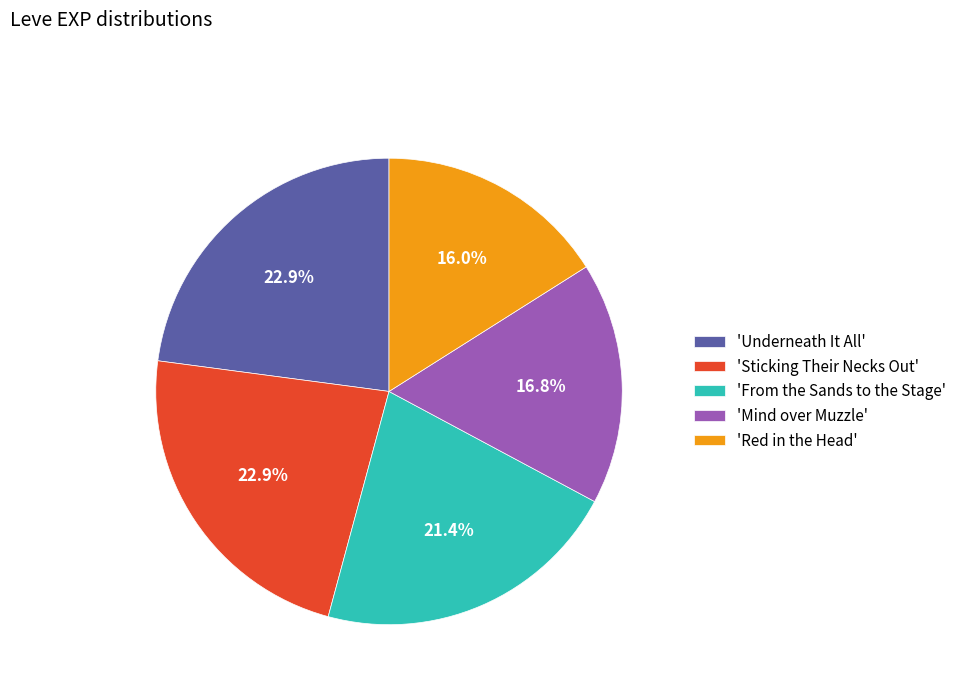

What percentage do 'Underneath It All' and 'Mind over Muzzle' together represent?

39.7%